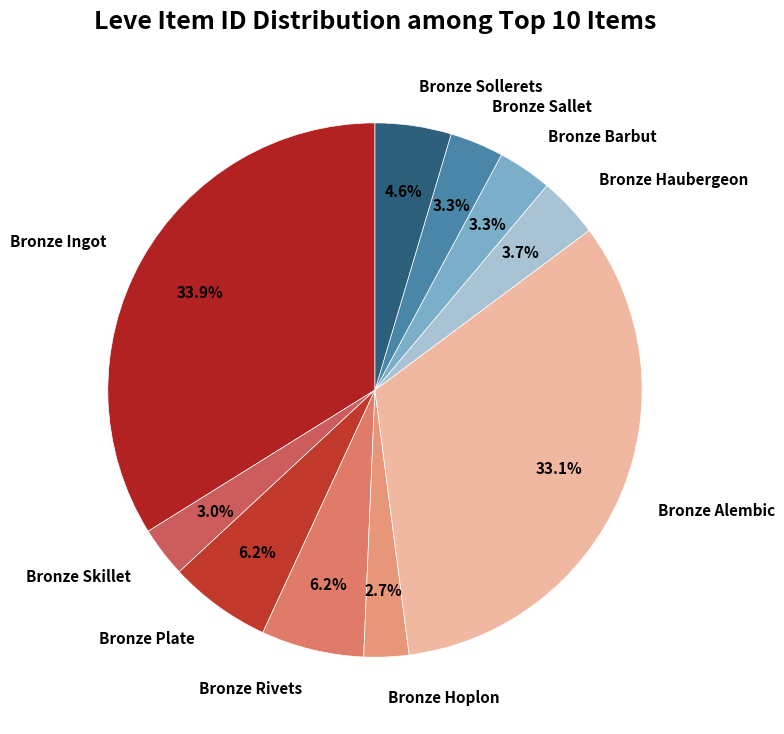

To the nearest percent, what portion does Bronze Sallet represent?

3%